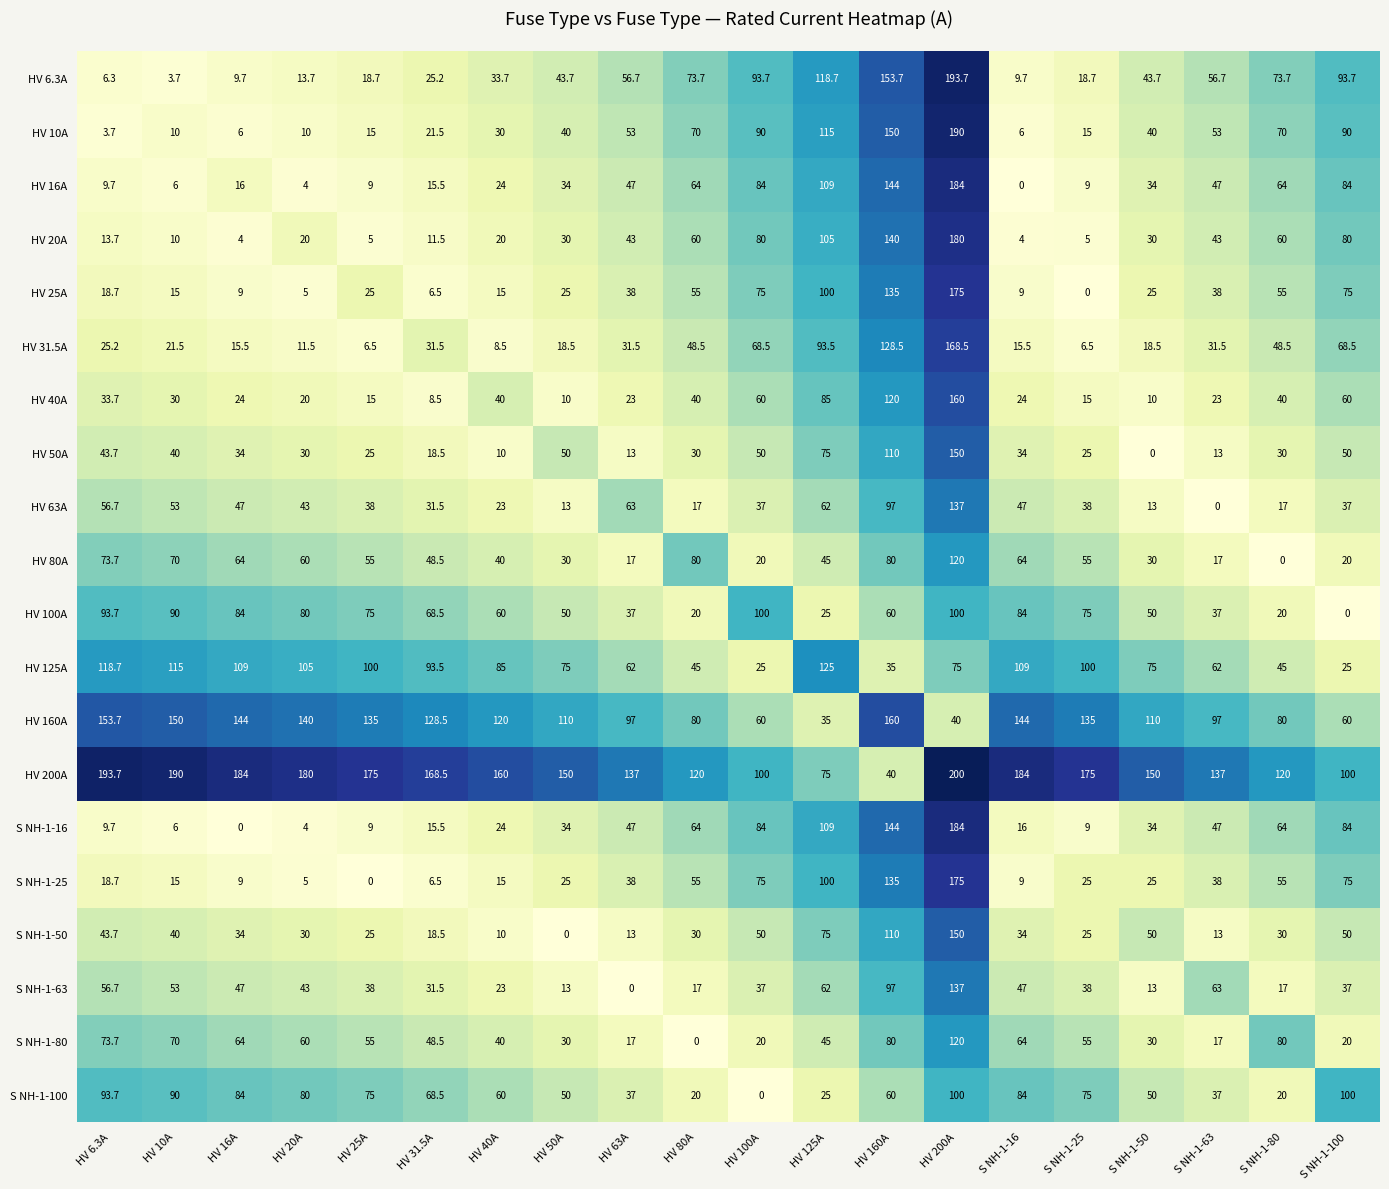

The value of HV 200A at S NH-1-100 is 100.0. True or false?

True